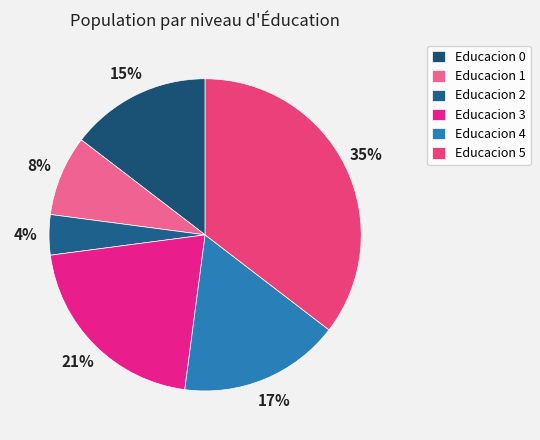

To the nearest percent, what is the average slice percentage?

17%